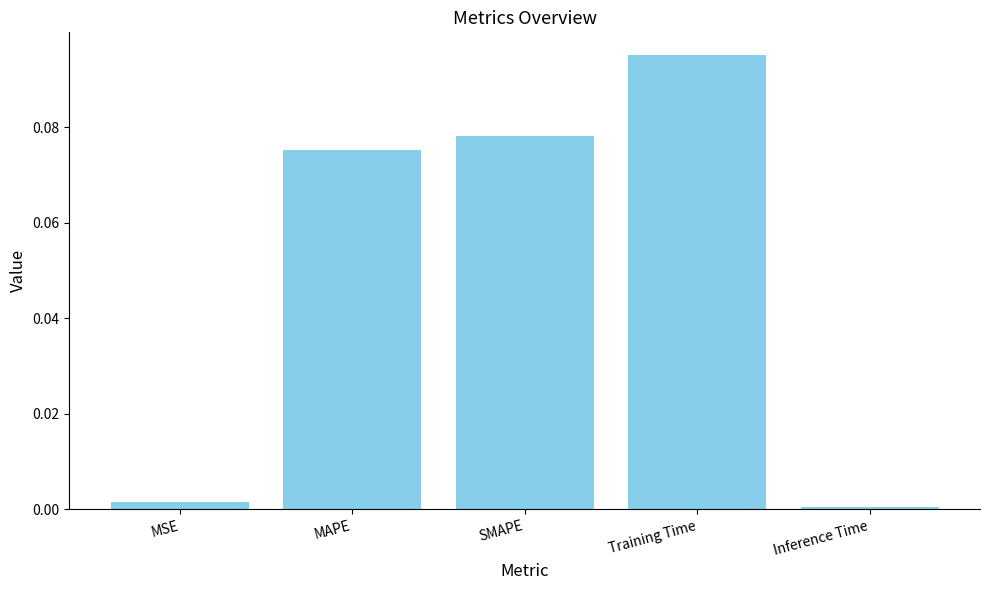

Rank the categories by value from lowest to highest.

Inference Time, MSE, MAPE, SMAPE, Training Time